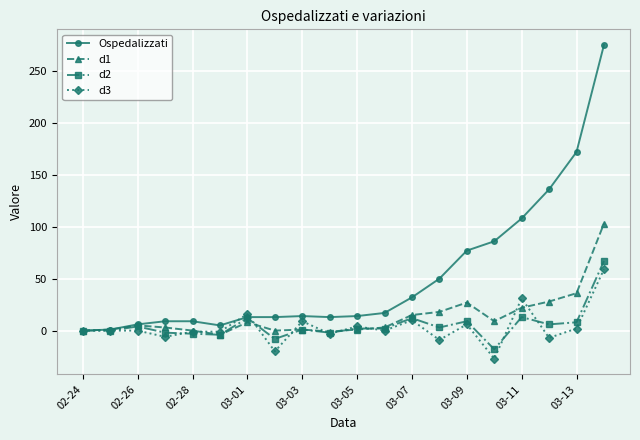

How many distinct data groups are displayed?

4